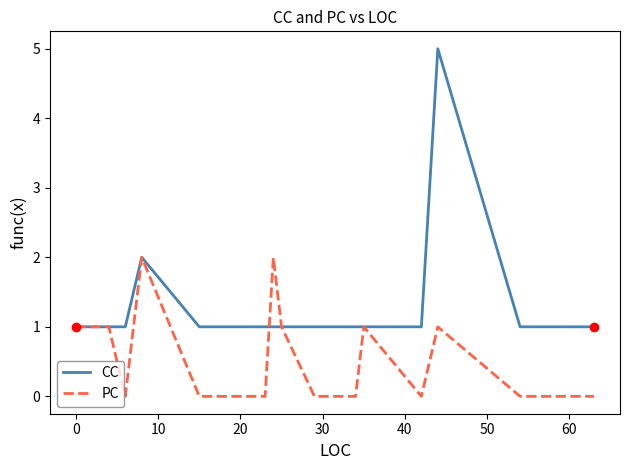

Which series has the largest total across all categories?

CC